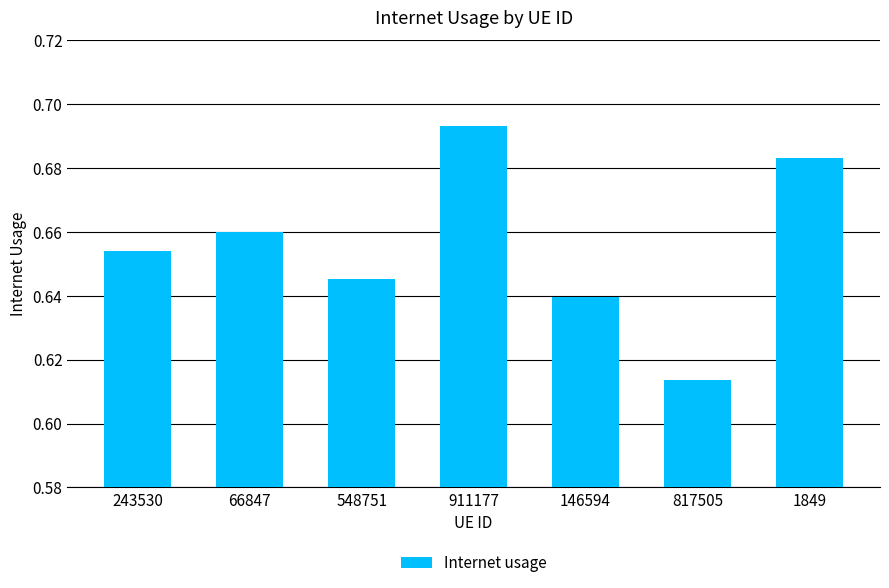

What is the sum of the values at 1849 and 911177?

1.4